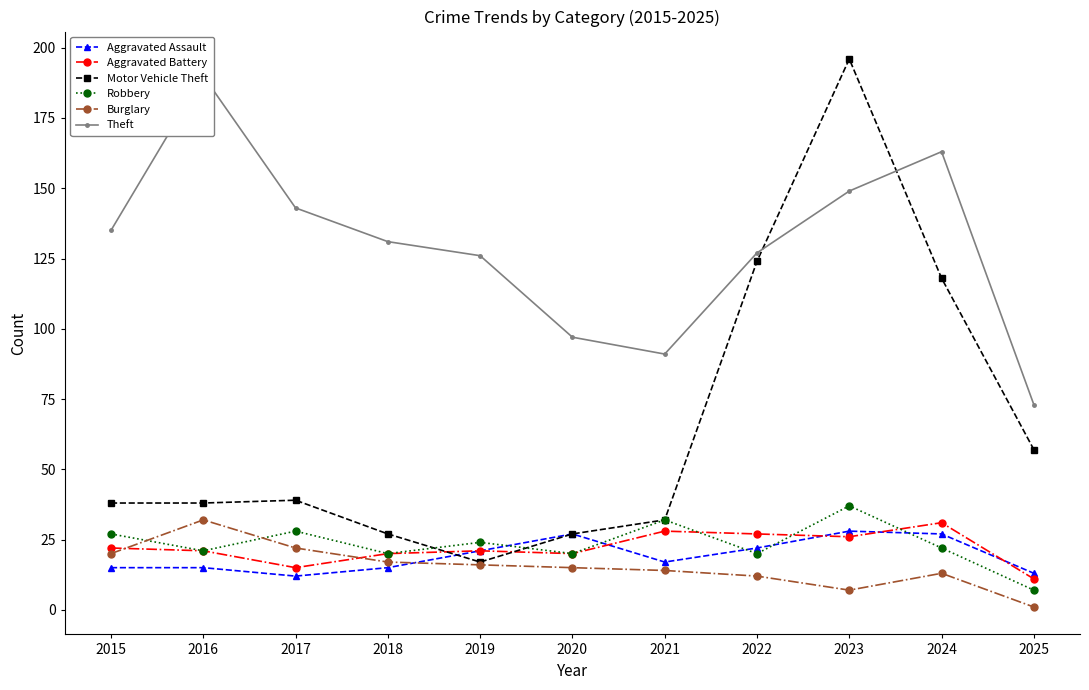

Reading right to left, what are all the values shown in this chart?

Aggravated Assault: 13	27	28	22	17	27	21	15	12	15	15
Aggravated Battery: 11	31	26	27	28	20	21	20	15	21	22
Motor Vehicle Theft: 57	118	196	124	32	27	17	27	39	38	38
Robbery: 7	22	37	20	32	20	24	20	28	21	27
Burglary: 1	13	7	12	14	15	16	17	22	32	20
Theft: 73	163	149	127	91	97	126	131	143	190	135